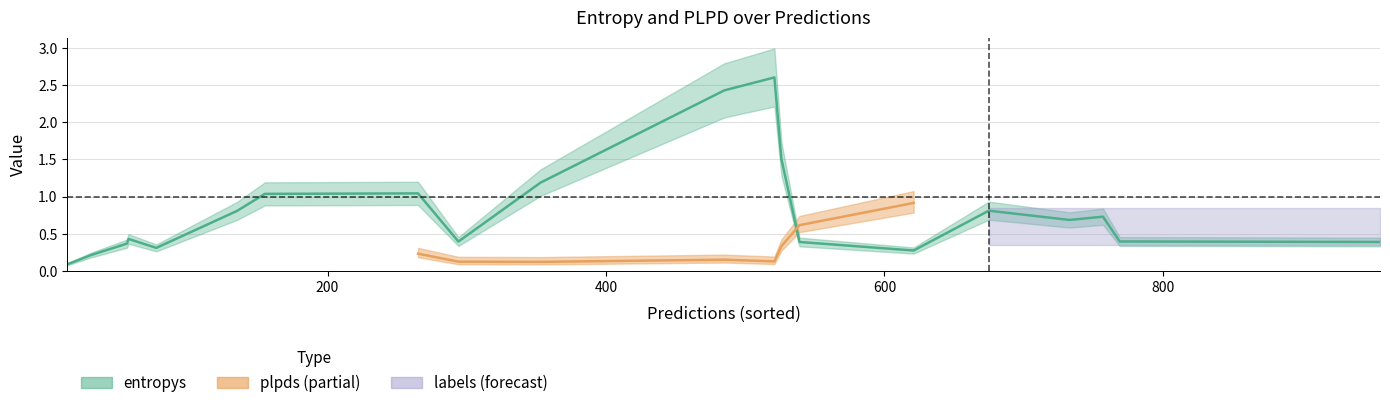

What is the sum of all plpds values?

5.0